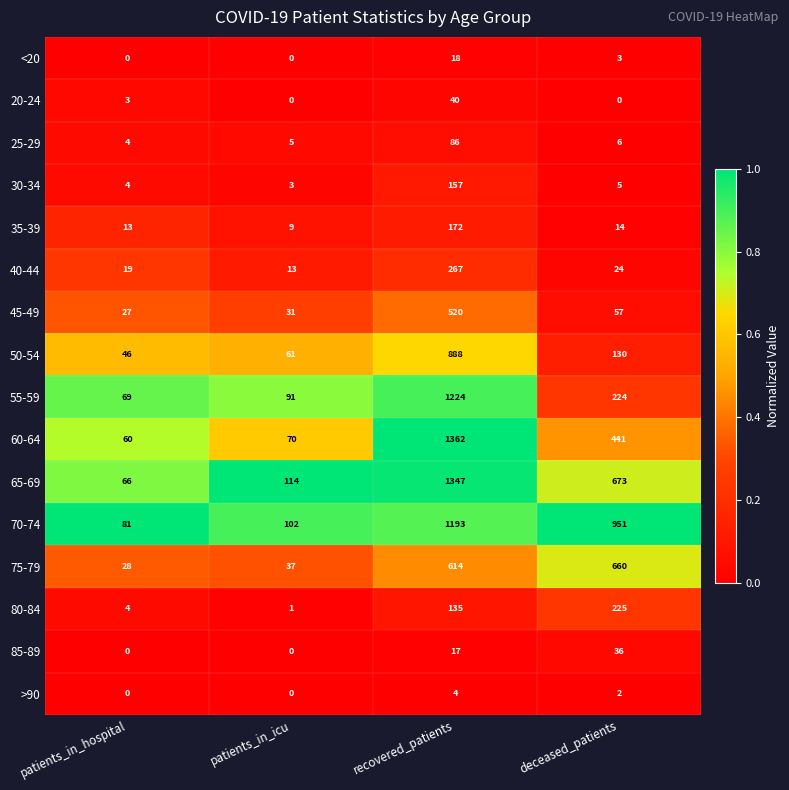

What is the difference between the highest and lowest values at deceased_patients?

951